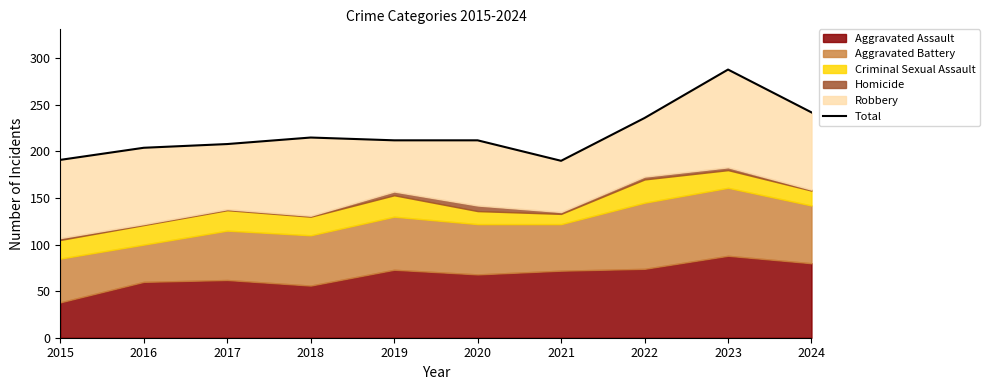

How many categories are shown in the chart?

10